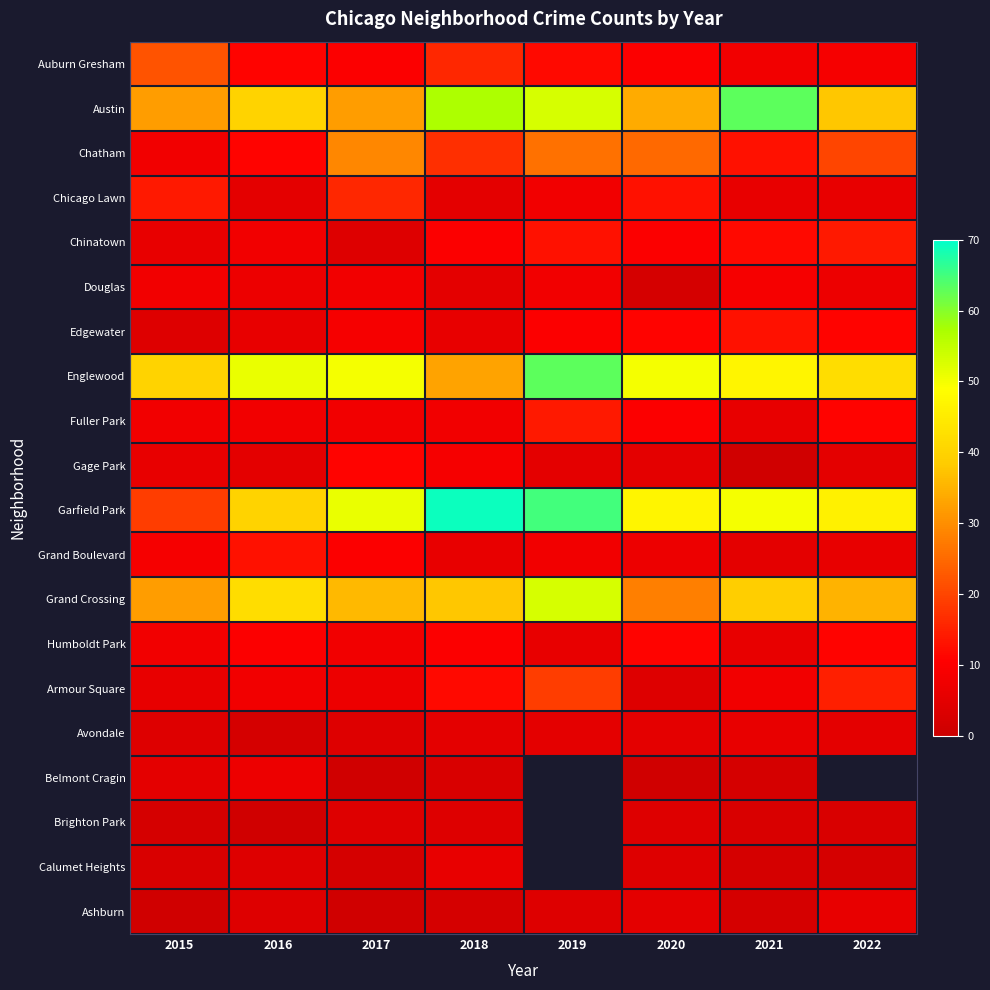

What is the sum of the Humboldt Park values at 2021 and 2015?

14.0